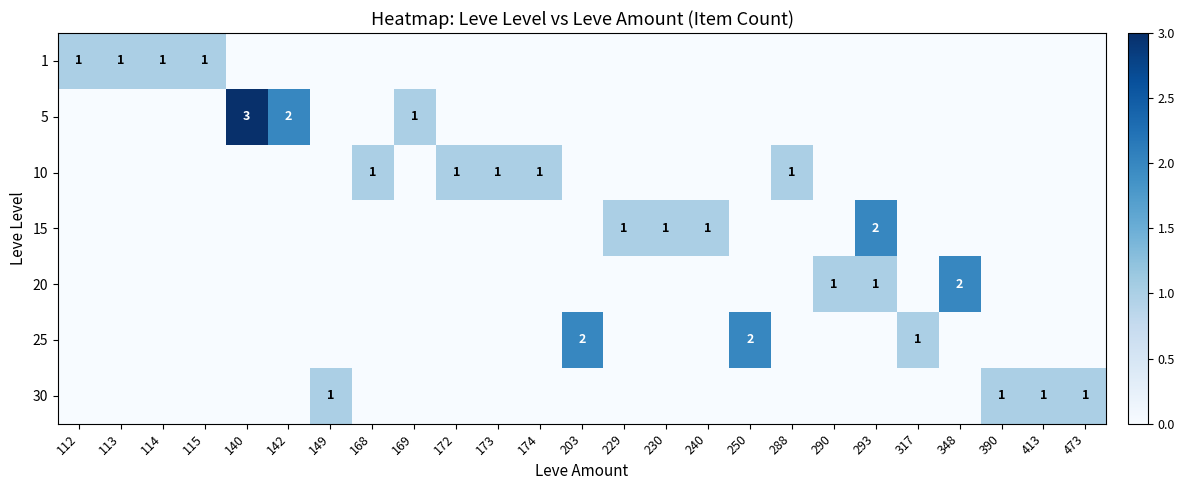

True or false: 25 has a value of 1 at 203.

False